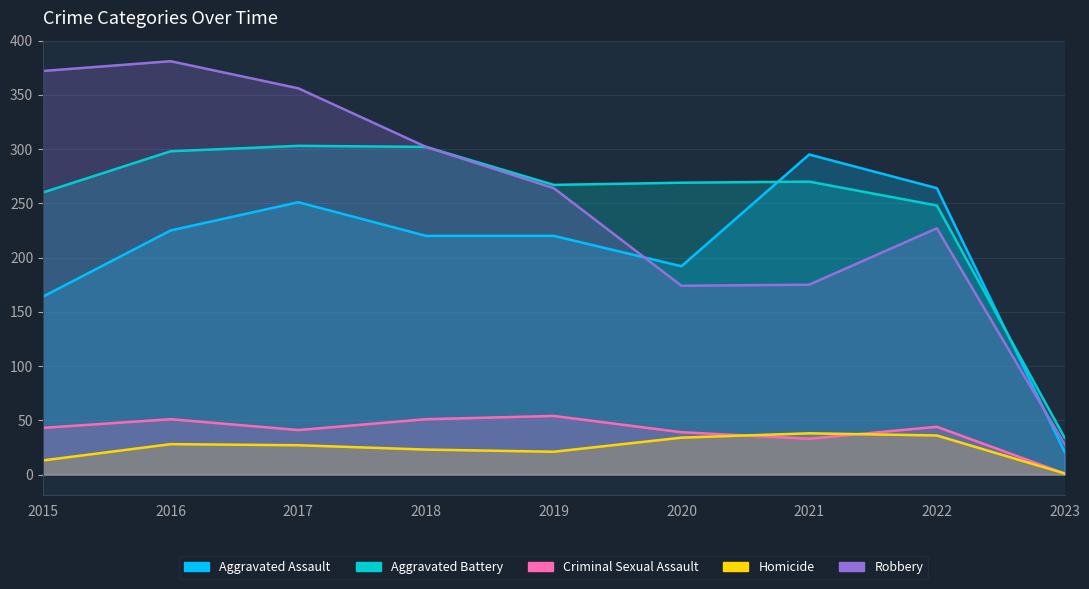

Count the number of data series in this chart.

5